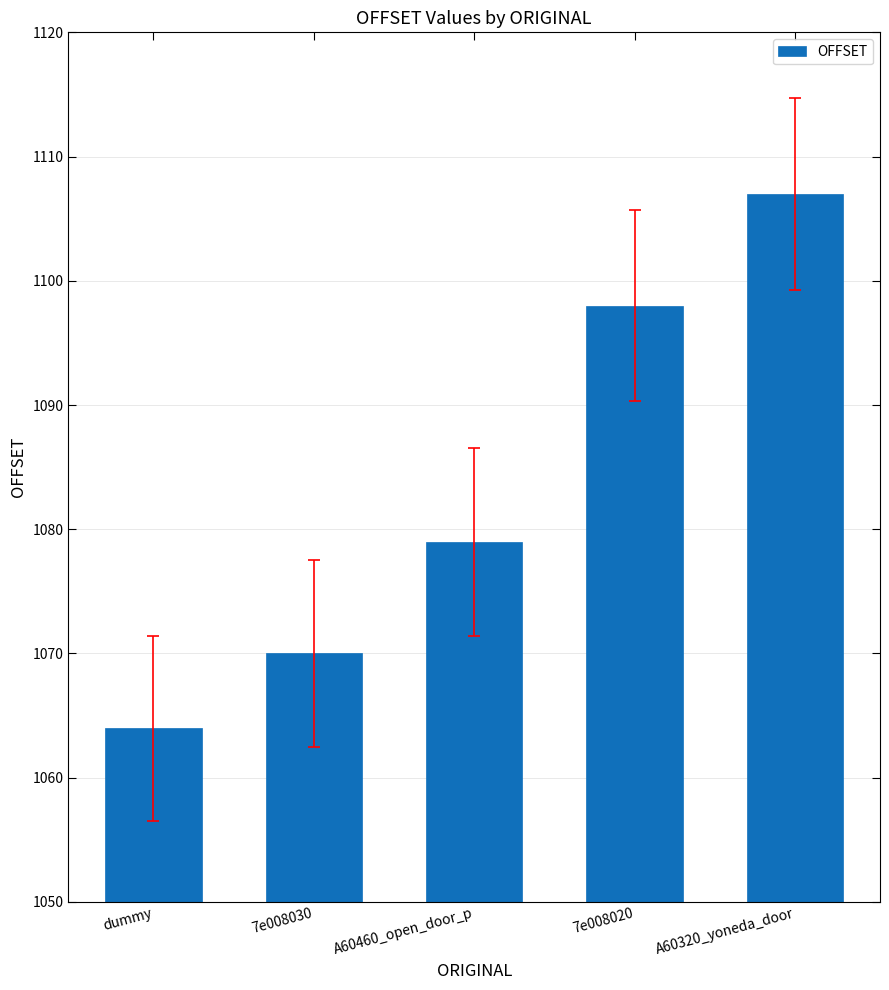

The chart shows a value of 666 at A60320_yoneda_door. True or false?

False